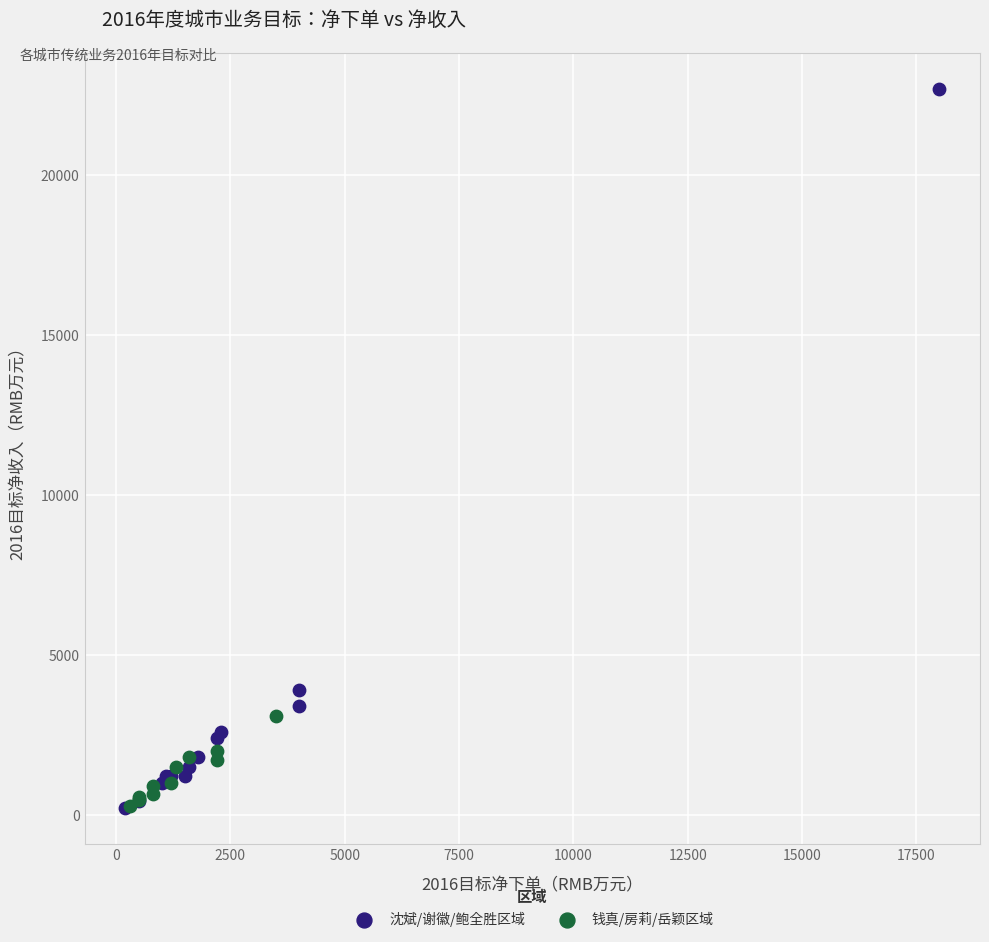

Which series has the largest Y range (max minus min)?

沈斌/谢徽/鲍全胜区域